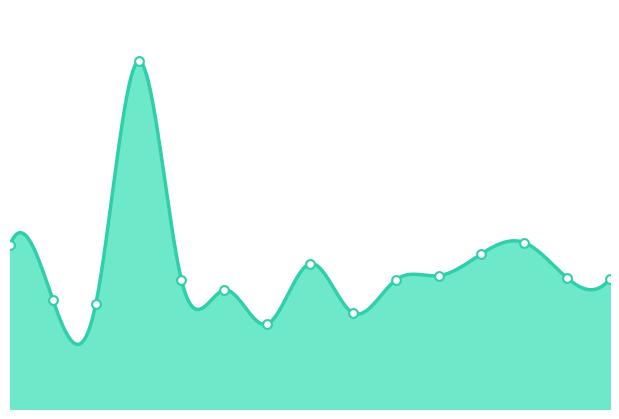

Between 10 and 8, which is larger?

8